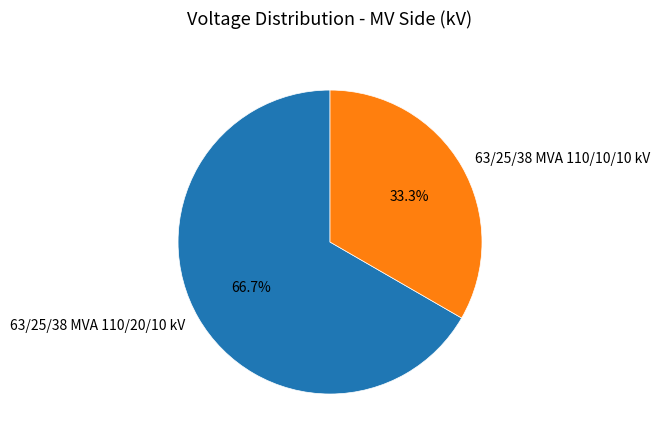

Rank the categories by value from highest to lowest.

63/25/38 MVA 110/20/10 kV, 63/25/38 MVA 110/10/10 kV